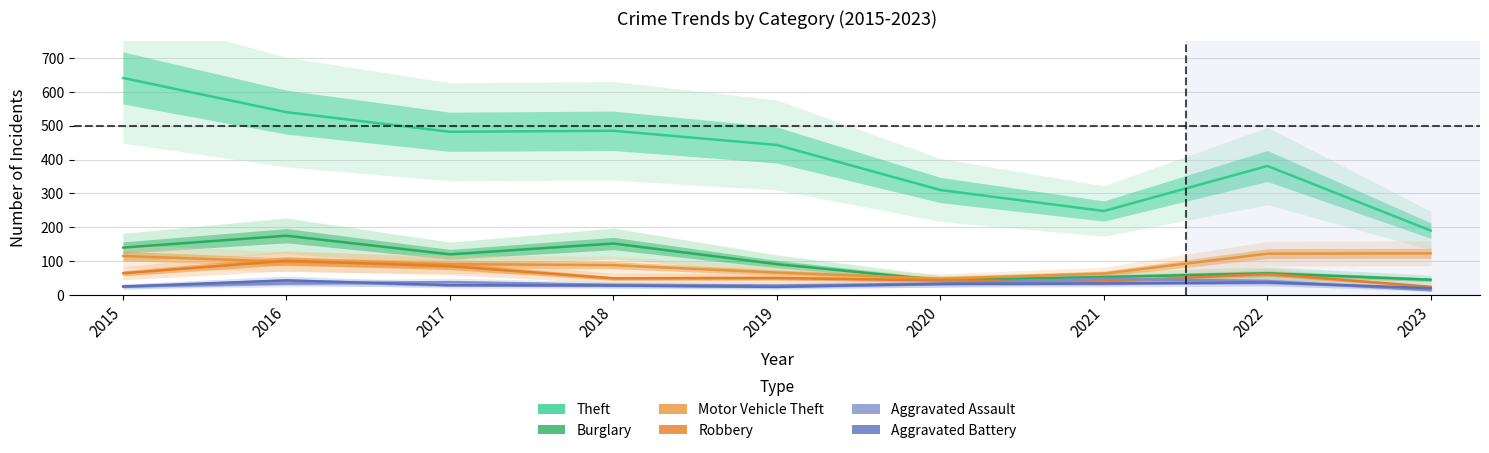

At how many categories does at least one series exceed 191?

8